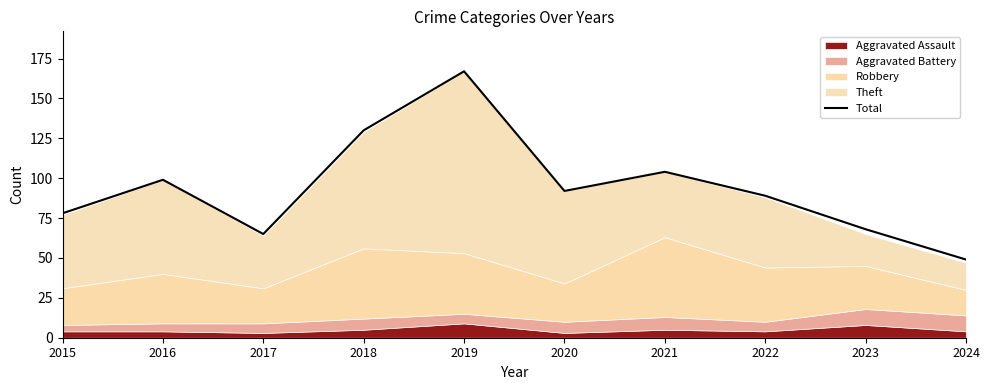

How many points are higher than both their immediate neighbors (excluding endpoints)?

3